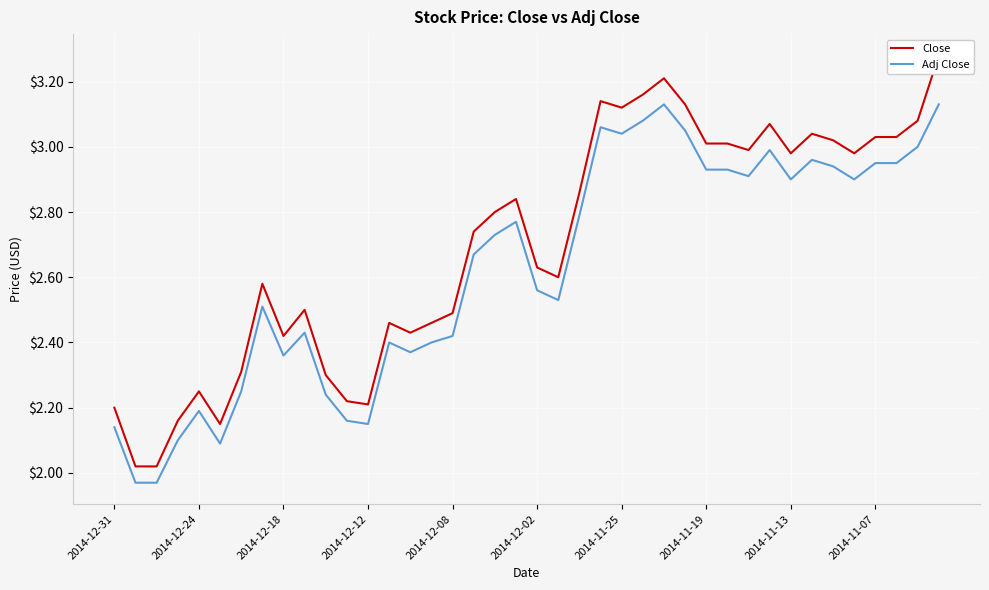

Which series has the largest total across all categories?

Close